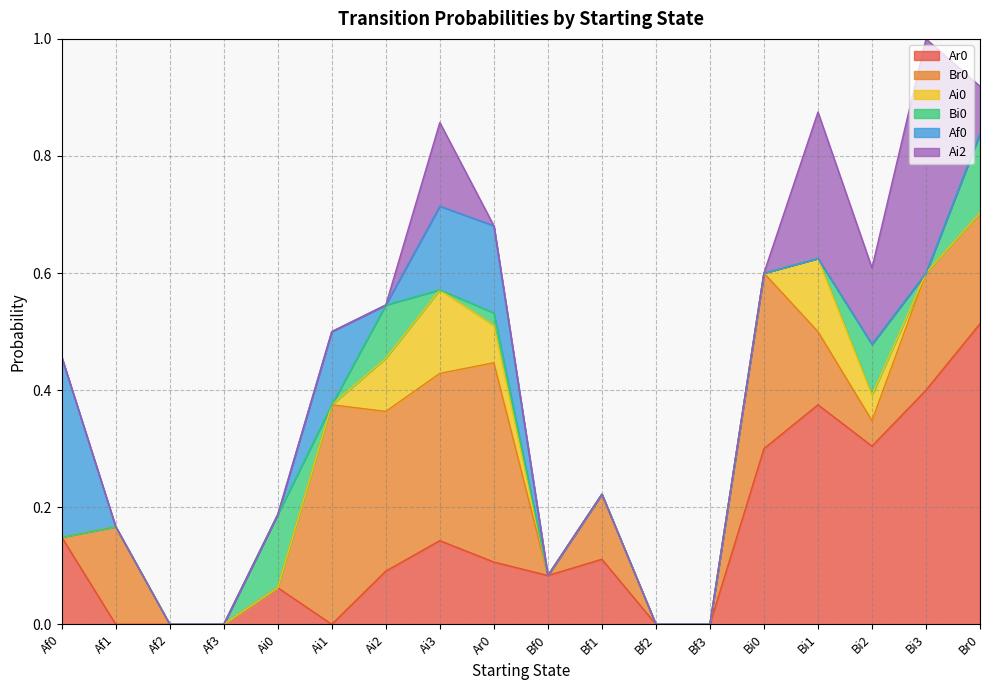

How many values in Ar0 are above zero?

12